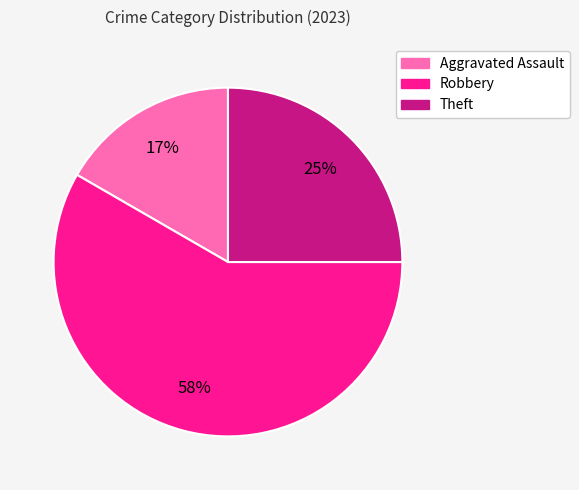

To the nearest percent, what portion does Theft represent?

25%